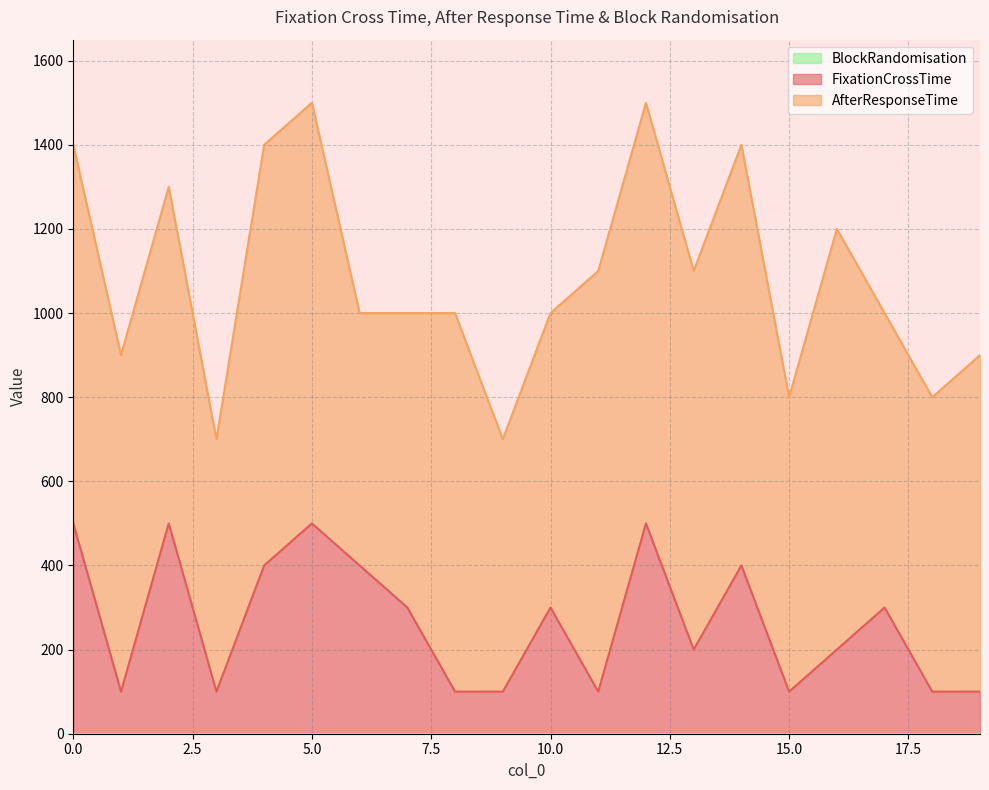

The FixationCrossTime series shows 500 at 0. True or false?

True